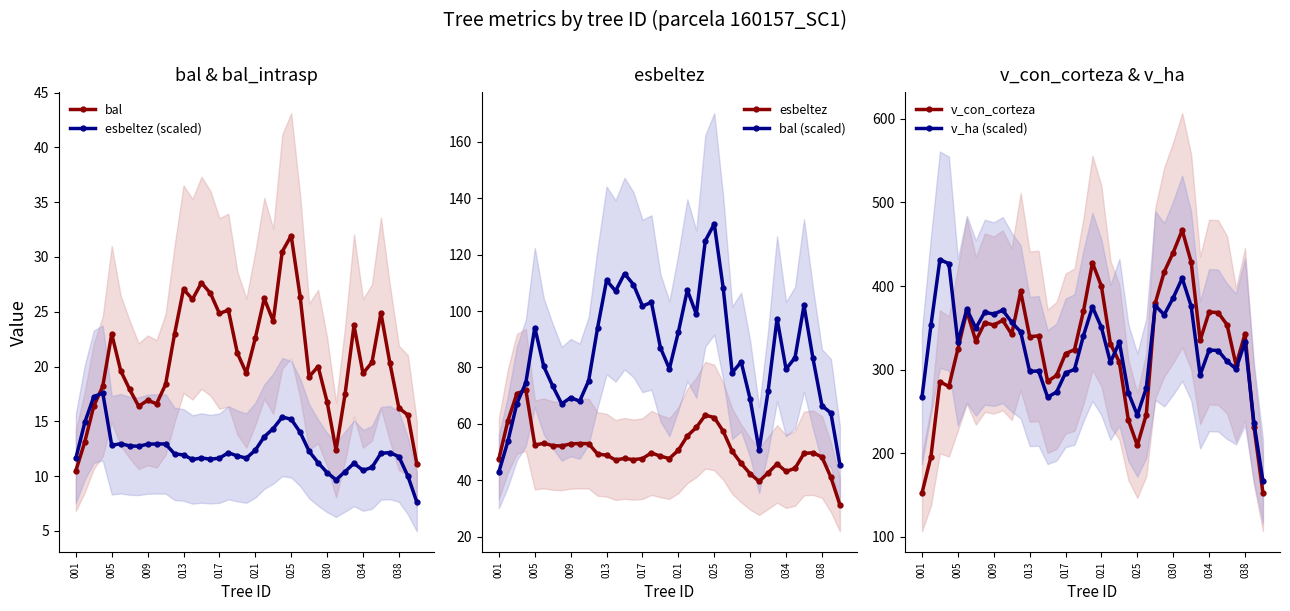

The bal (scaled) series shows 113.3 at 14. True or false?

True